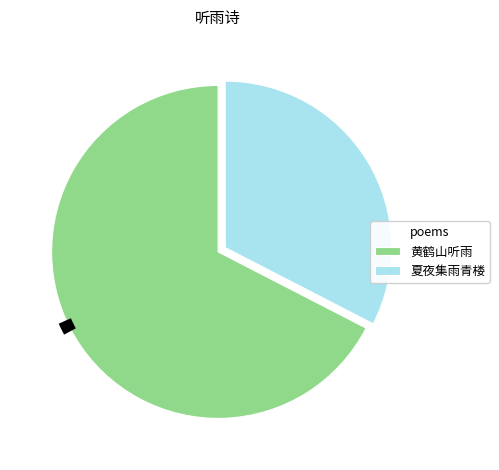

How many slices are in this pie chart?

2